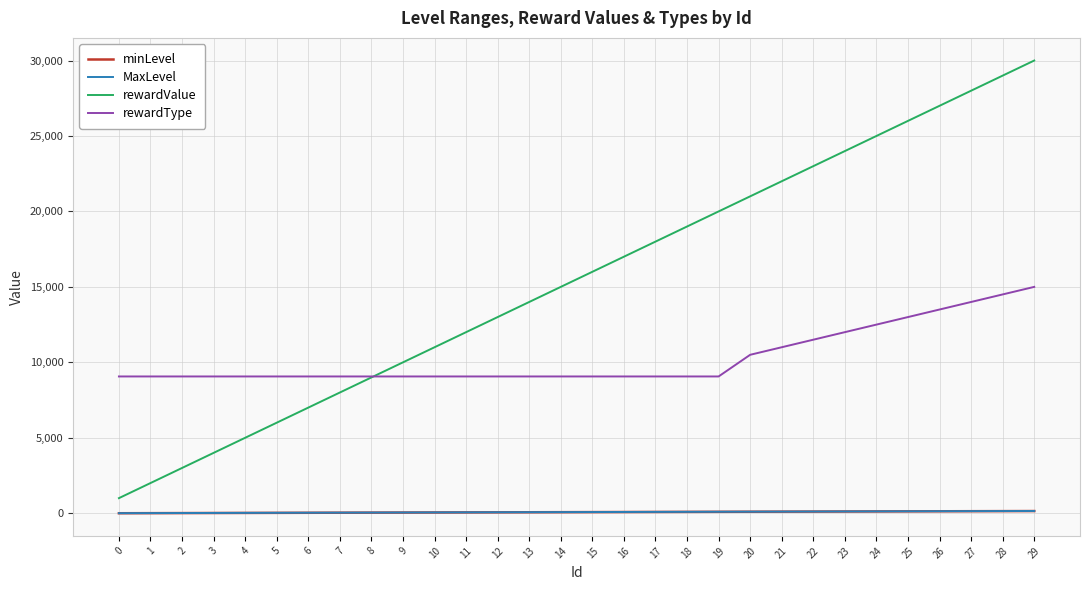

True or false: MaxLevel and rewardValue intersect in this chart.

False